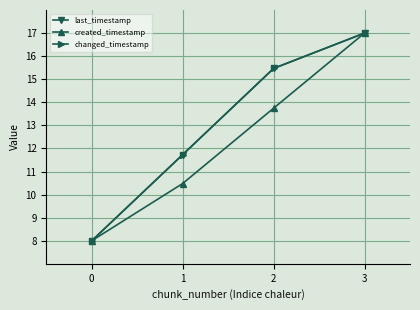

Is this an area chart (filled region under the line)?

No